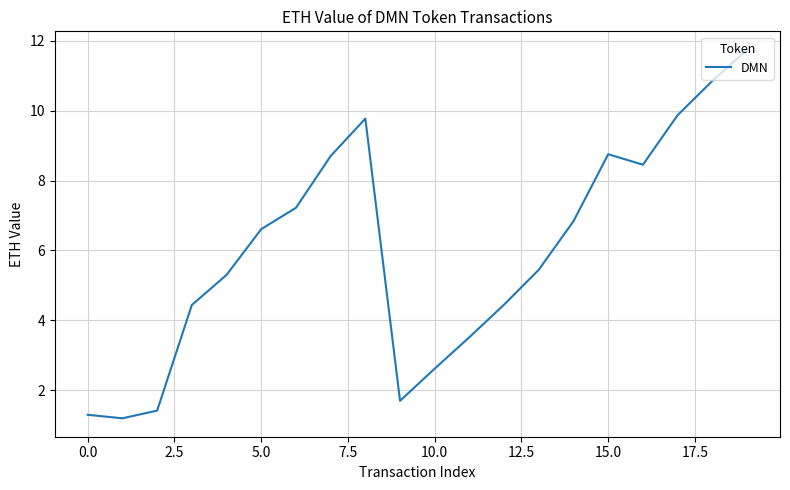

True or false: there are more than 0 points higher than both neighbors.

True